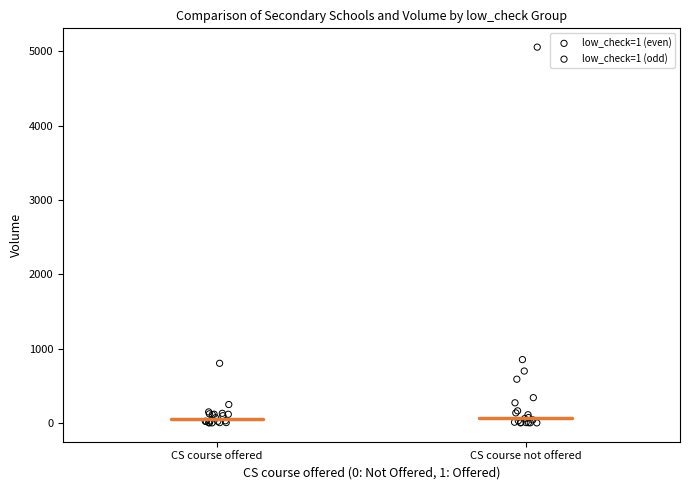

What are all the series names shown in the legend?

low_check=1 (even), low_check=1 (odd)